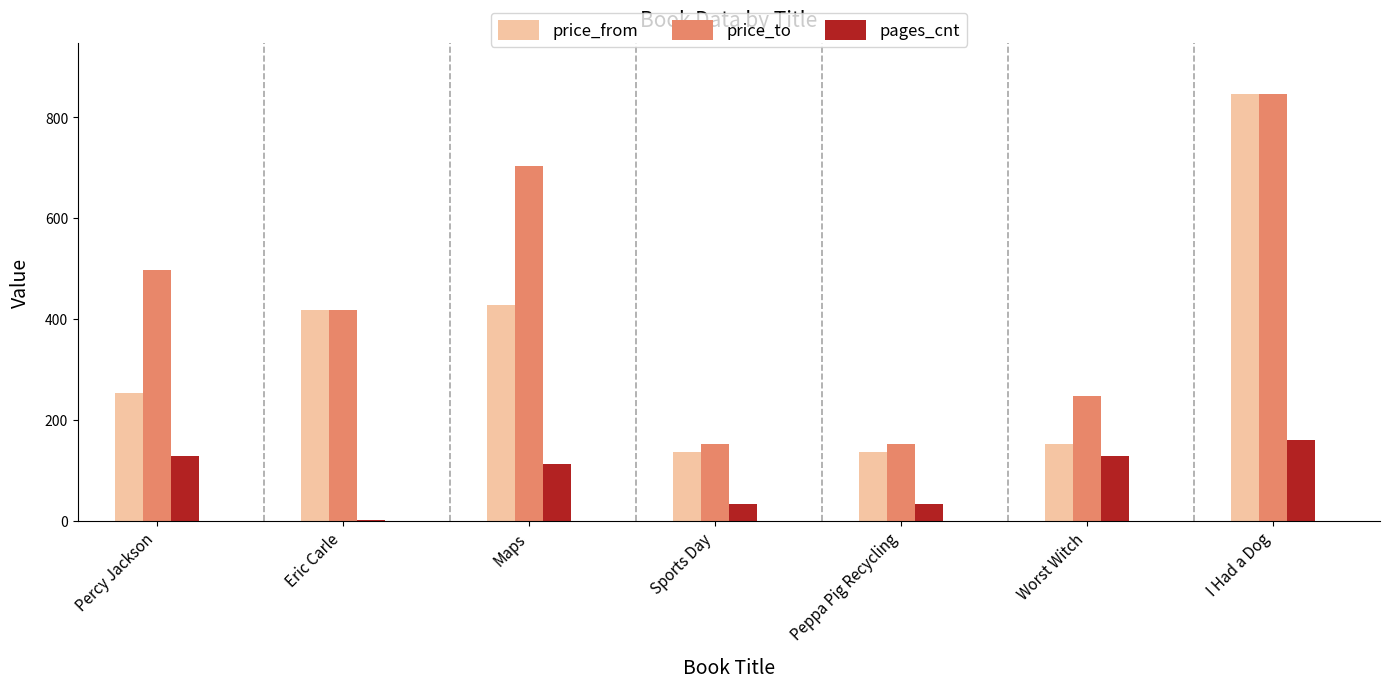

Which series changed the most between Percy Jackson and Maps?

price_to